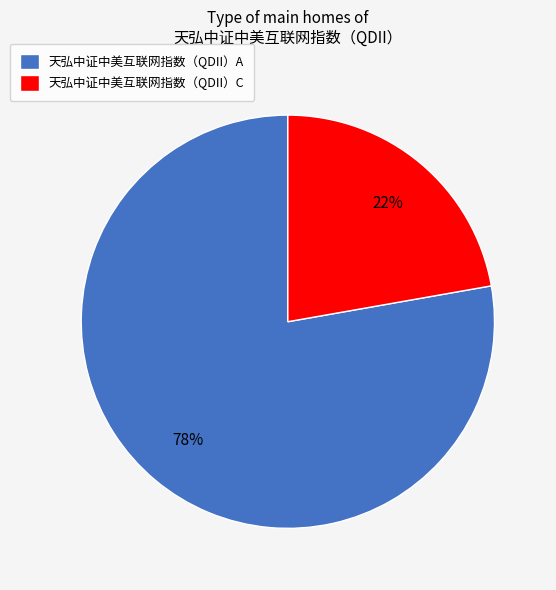

Rank the categories by value from highest to lowest.

天弘中证中美互联网指数（QDII）A, 天弘中证中美互联网指数（QDII）C